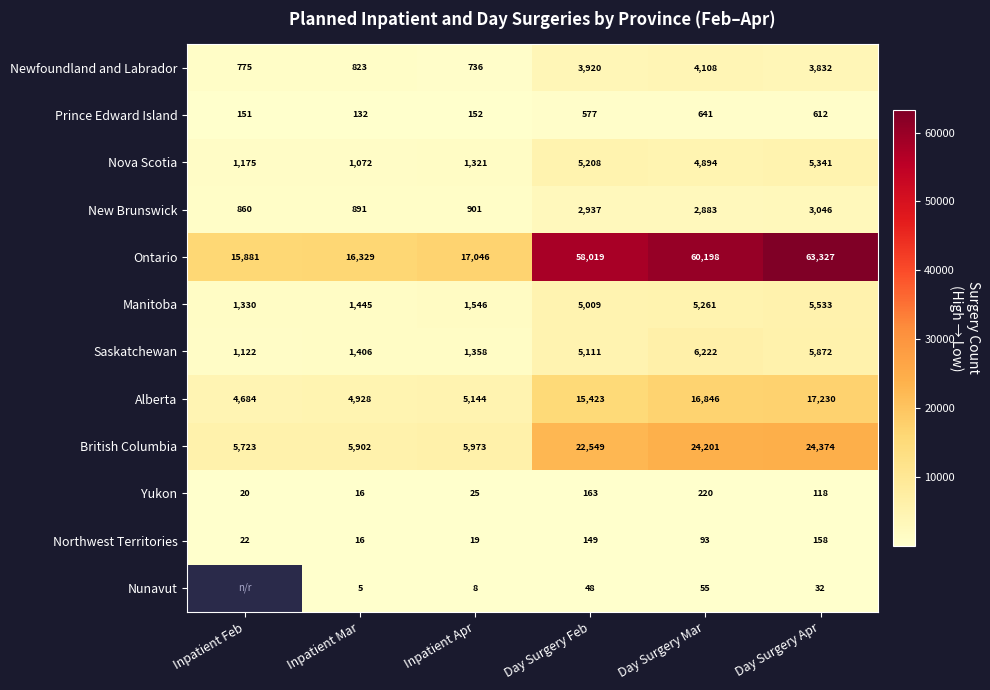

Count the number of categories in the chart.

6